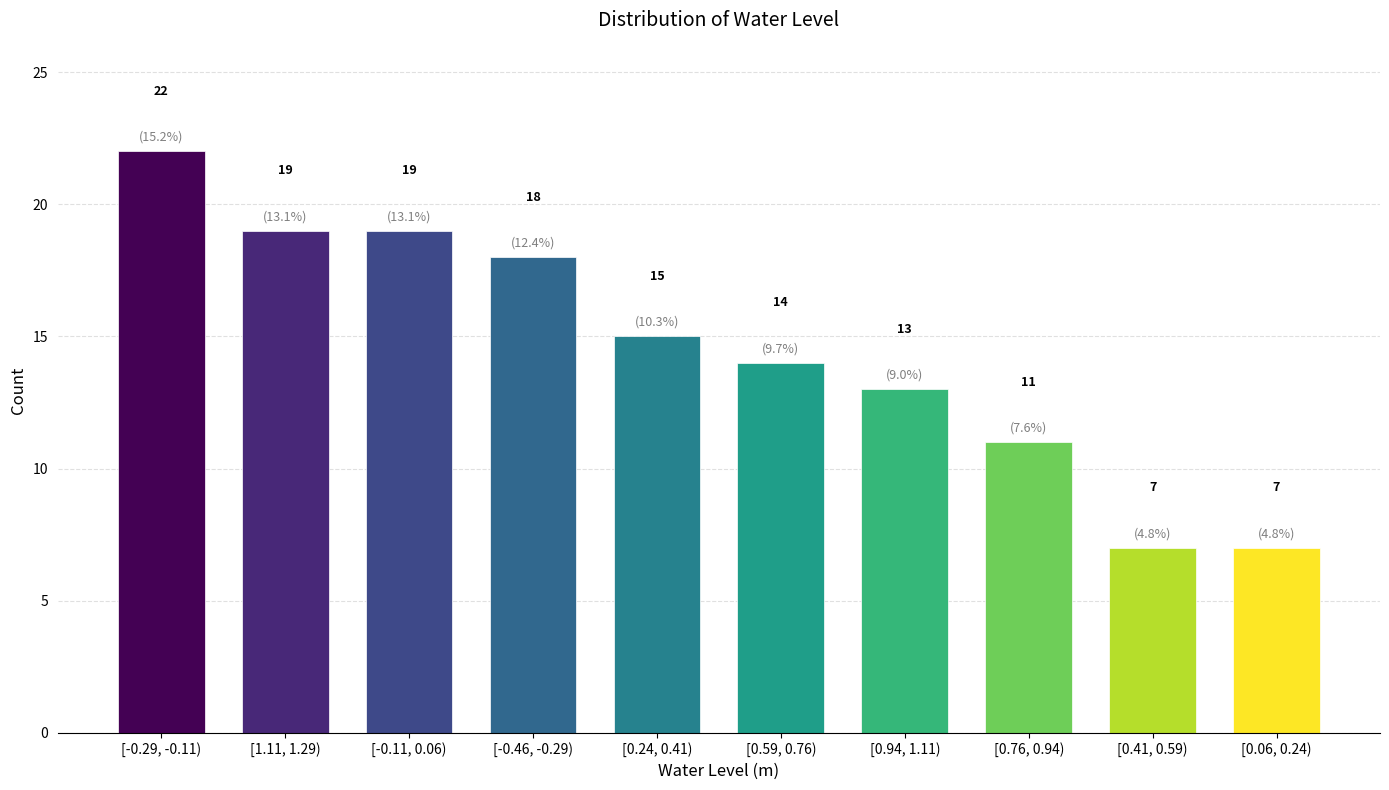

Reading right to left, what are all the values shown in this chart?

7	7	11	13	14	15	18	19	19	22